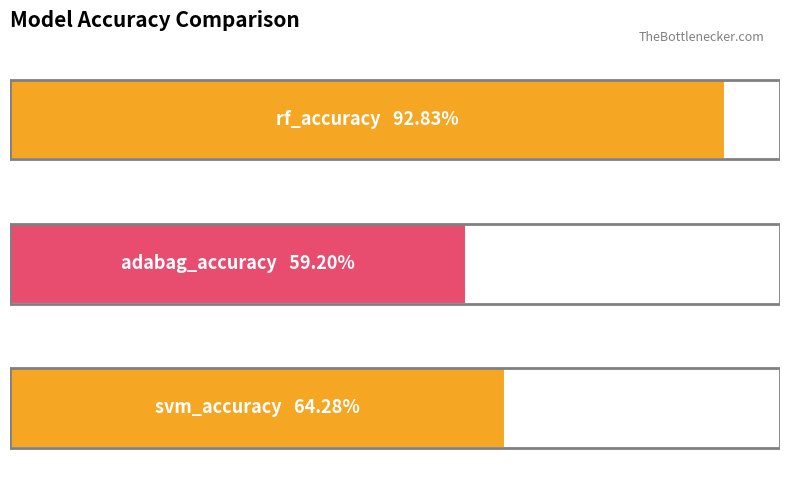

What is the greatest value displayed?

0.9